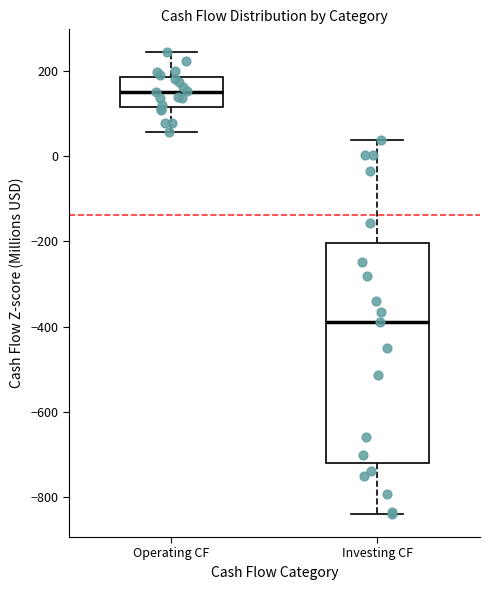

Where is the lower edge of the box for Operating CF on the y-axis? The values are not printed on the chart, so give them approximately, as read against the axis.

120